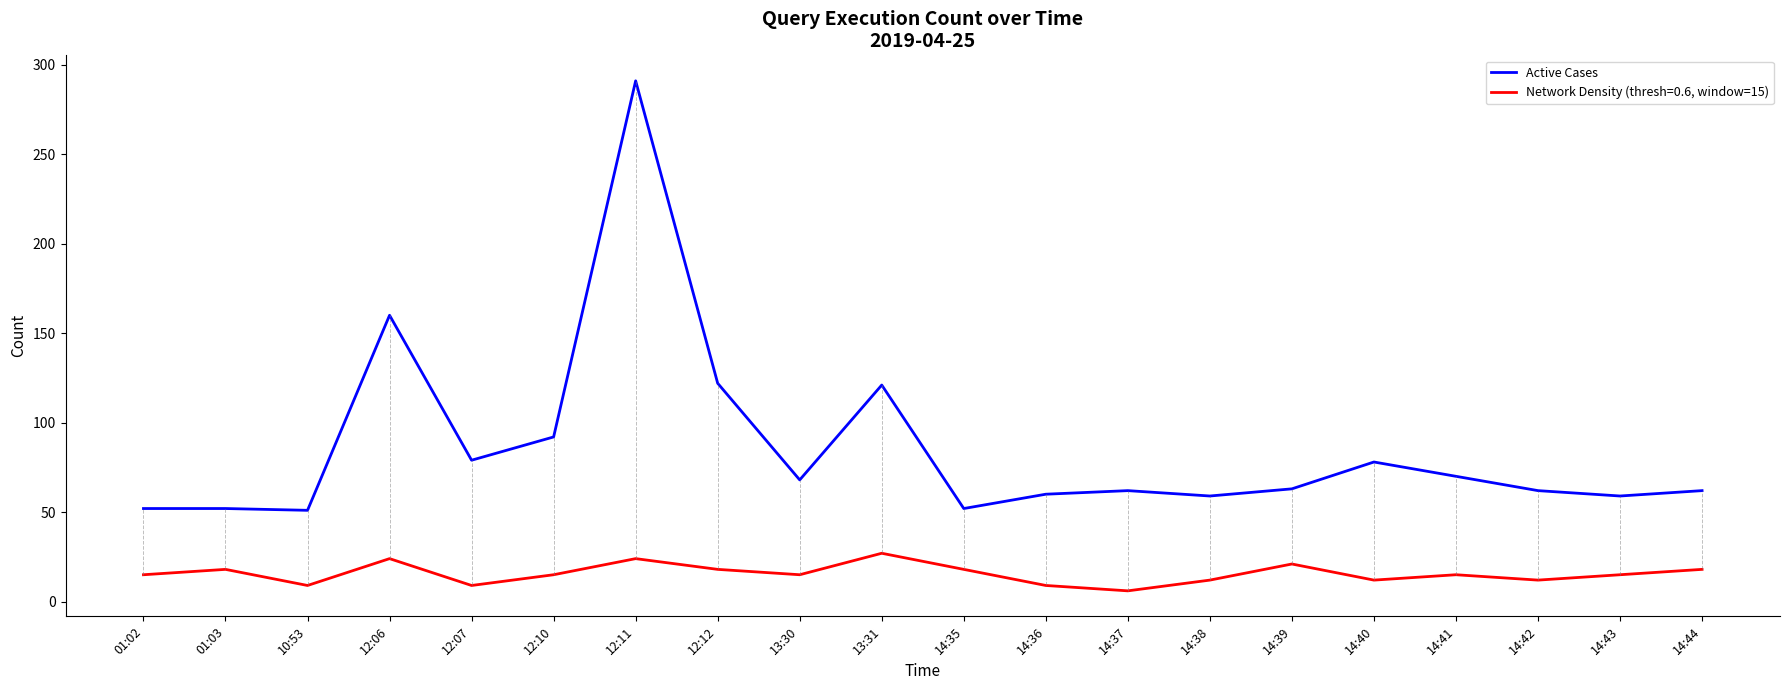

Does the chart display data point markers on the line(s)?

No